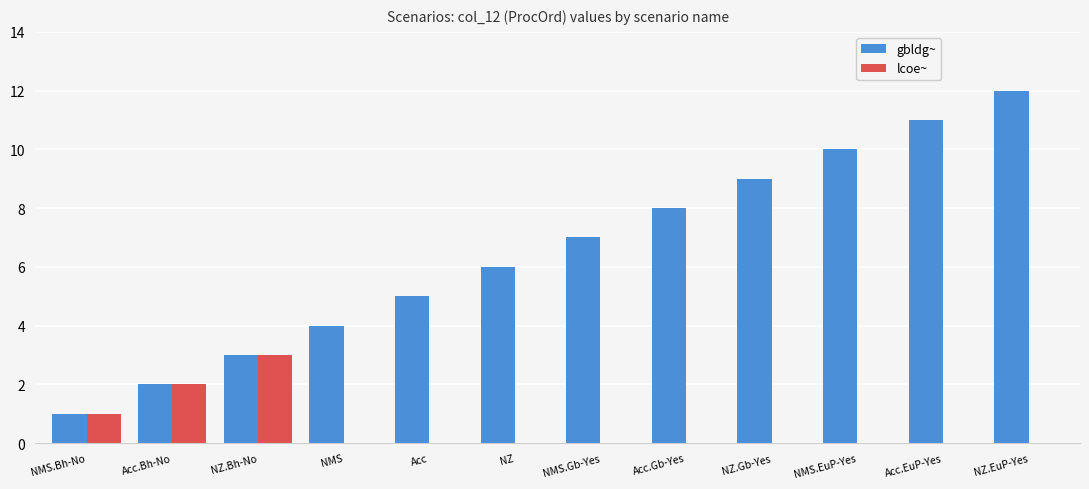

True or false: gbldg~ has a value of 1 at NMS.Bh-No.

True